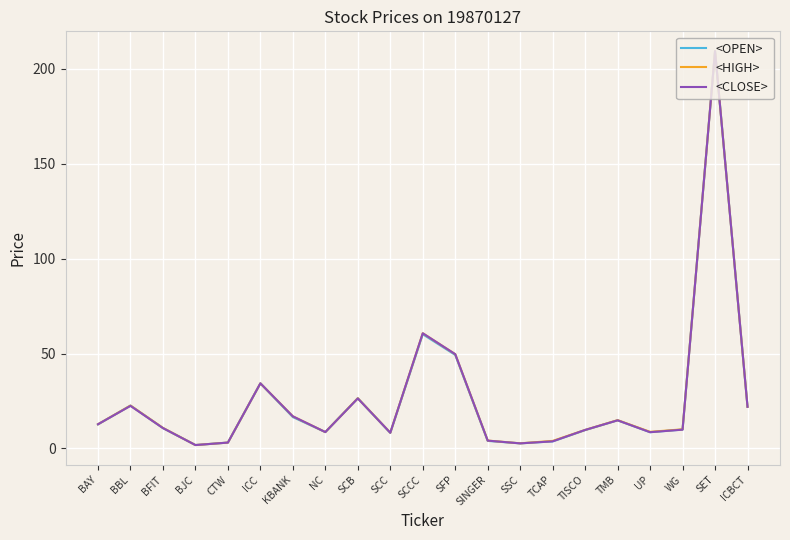

At which category is the sum across all series the highest?

SET